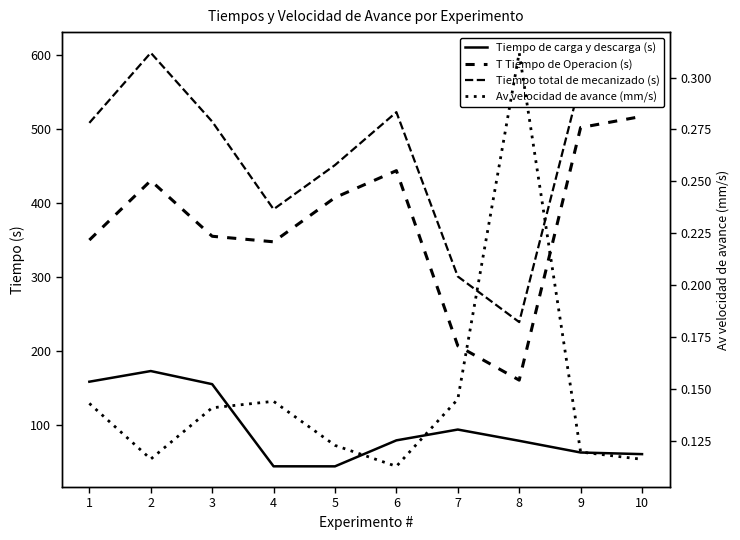

The Tiempo total de mecanizado (s) series shows 795.2 at 9. True or false?

False